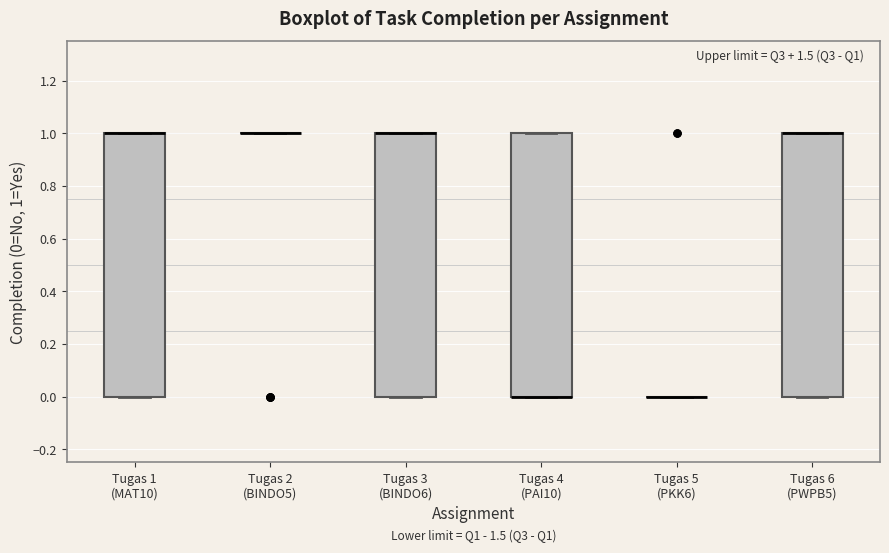

Reading left to right, read every box against the y-axis: the position of its median line, the range the box covers, and the ends of its whiskers. The values are not printed on the chart, so give them approximately, as read against the axis.

Tugas 1 (MAT10): median 1 (drawn on the box's upper edge), box 0 to 1, whiskers 0 to 1
Tugas 2 (BINDO5): box collapsed to a line at 1, whiskers 1 to 1
Tugas 3 (BINDO6): median 1 (drawn on the box's upper edge), box 0 to 1, whiskers 0 to 1
Tugas 4 (PAI10): median 0 (drawn on the box's lower edge), box 0 to 1, whiskers 0 to 1
Tugas 5 (PKK6): box collapsed to a line at 0, whiskers 0 to 0
Tugas 6 (PWPB5): median 1 (drawn on the box's upper edge), box 0 to 1, whiskers 0 to 1